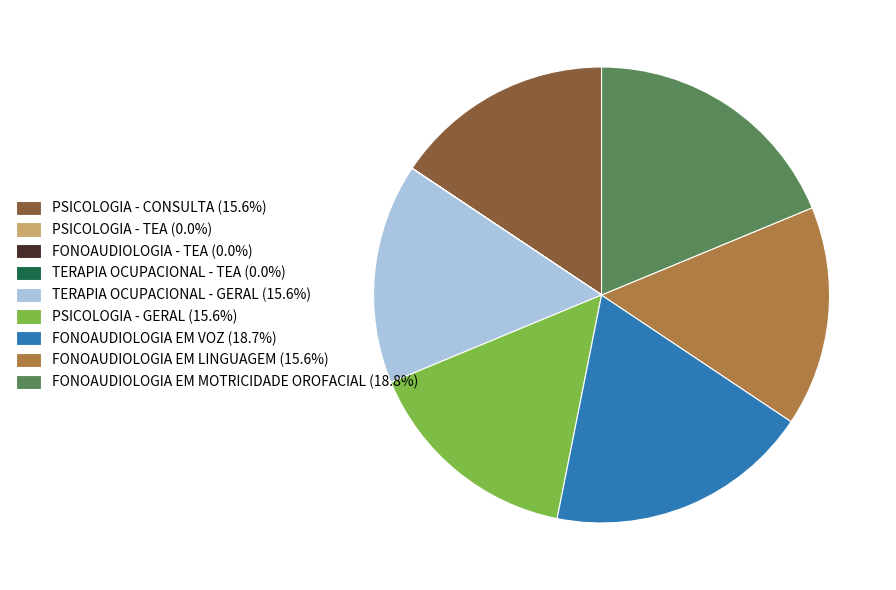

Is there any slice that represents more than half of the pie?

No